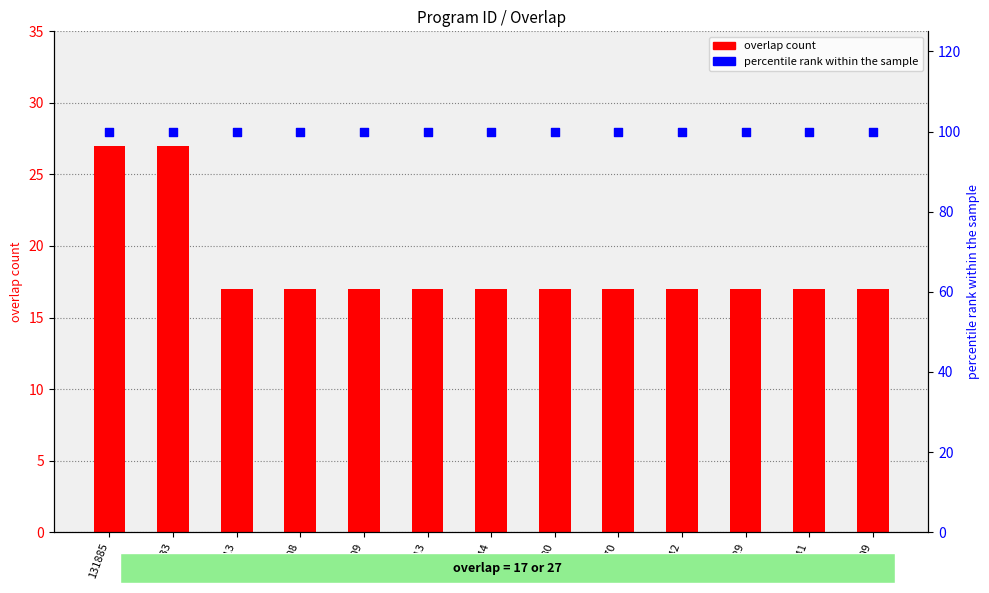

What are all the series names shown in the legend?

overlap count, percentile rank within the sample